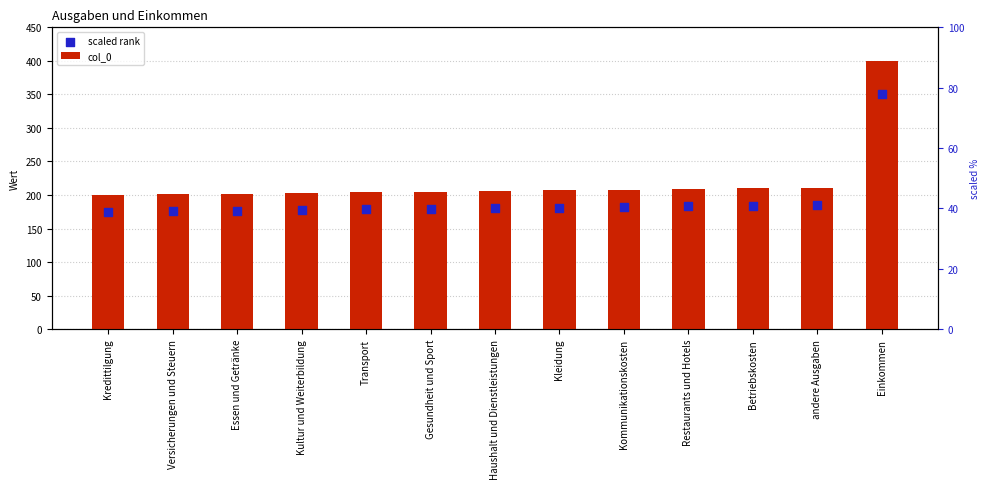

Which series reaches the maximum Y coordinate?

col_0